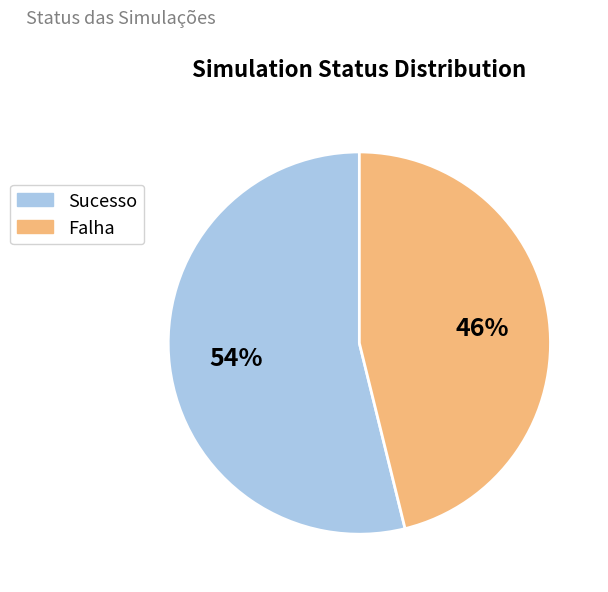

To the nearest percent, what portion does Falha represent?

46%